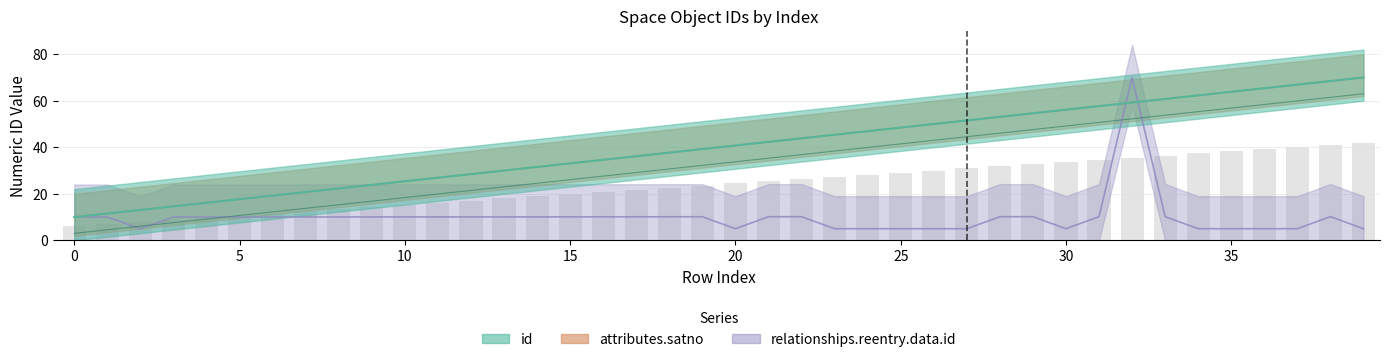

Which series has the largest range (max minus min)?

id